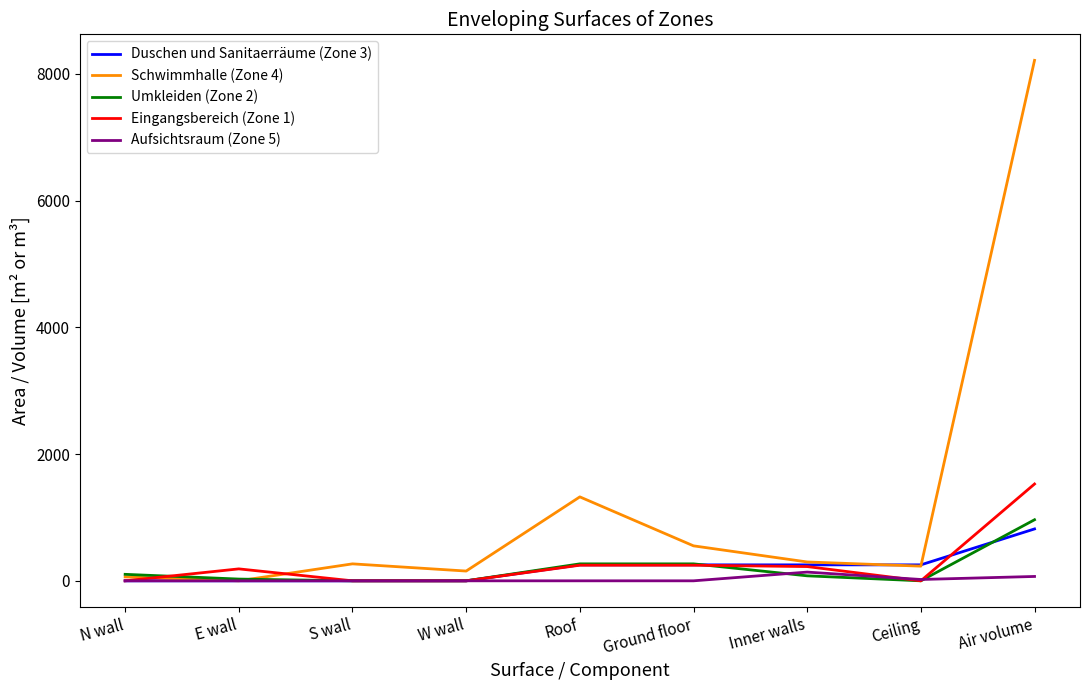

How many values in the Aufsichtsraum (Zone 5) series exceed 0?

3